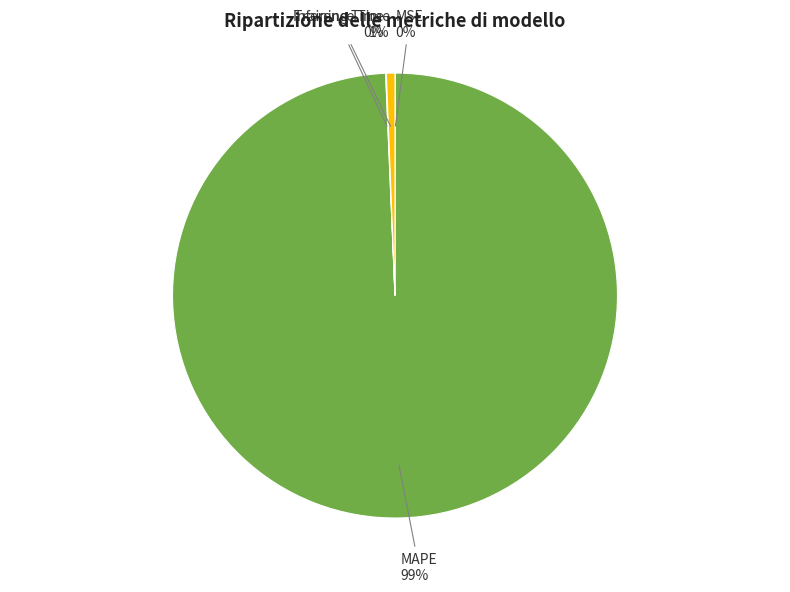

Which slice represents more than half of the pie?

MAPE